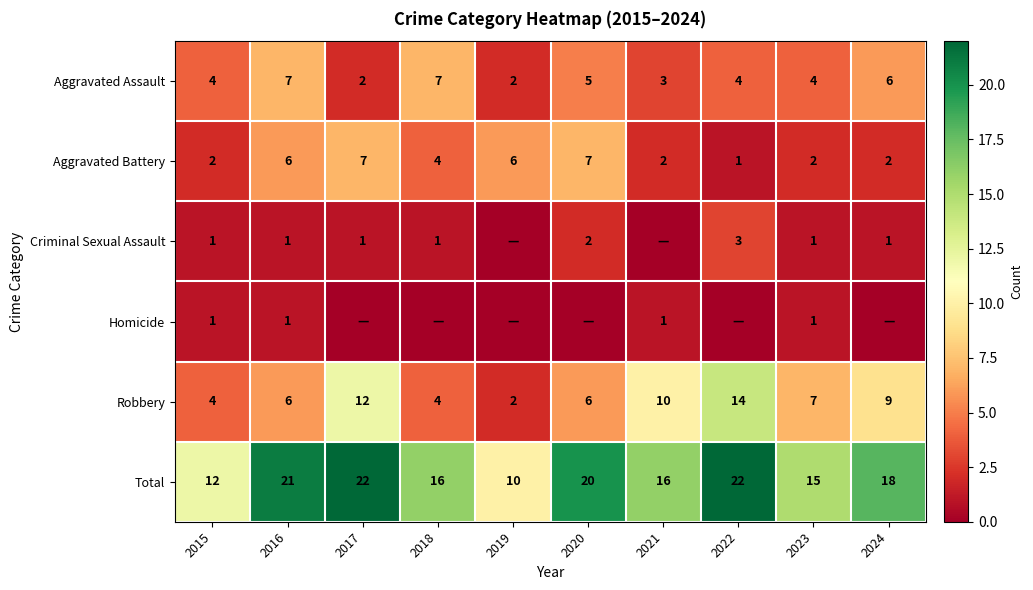

The value of Robbery at 2023 is 10. True or false?

False